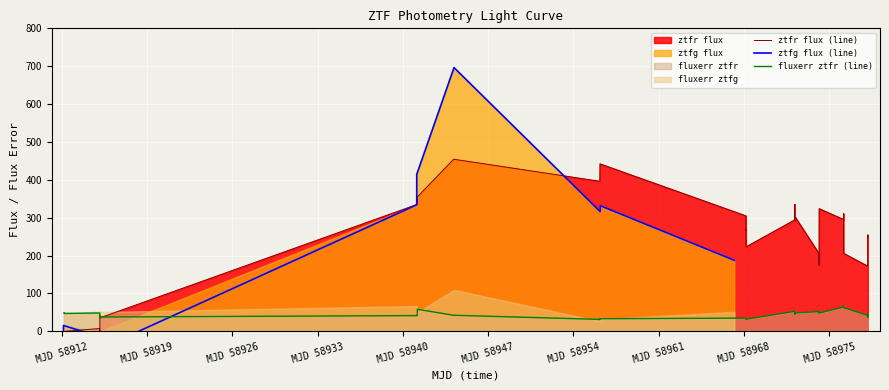

Which label corresponds to the smallest value in the chart?

MJD 58912